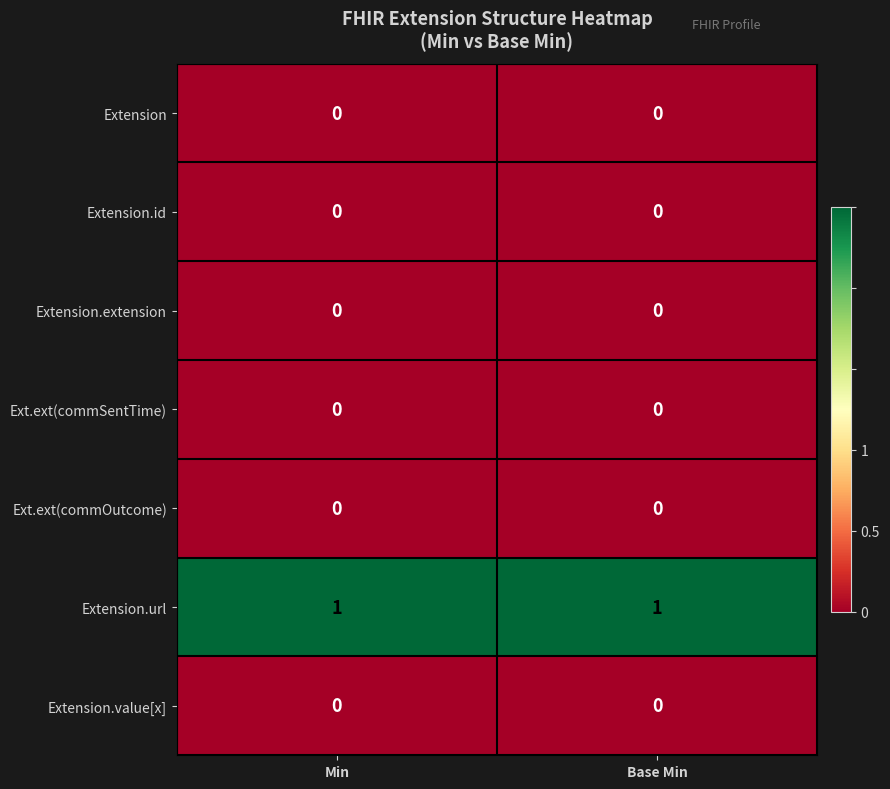

Reading right to left, list all the values displayed in this chart.

Extension: 0	0
Extension.id: 0	0
Extension.extension: 0	0
Ext.ext(commSentTime): 0	0
Ext.ext(commOutcome): 0	0
Extension.url: 1	1
Extension.value[x]: 0	0